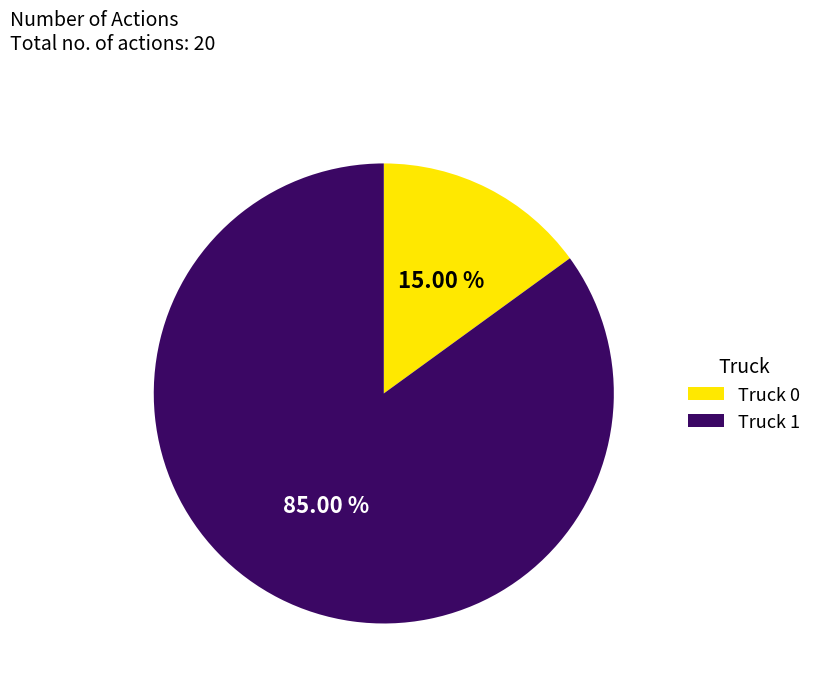

Between Truck 1 and Truck 0, which is larger?

Truck 1